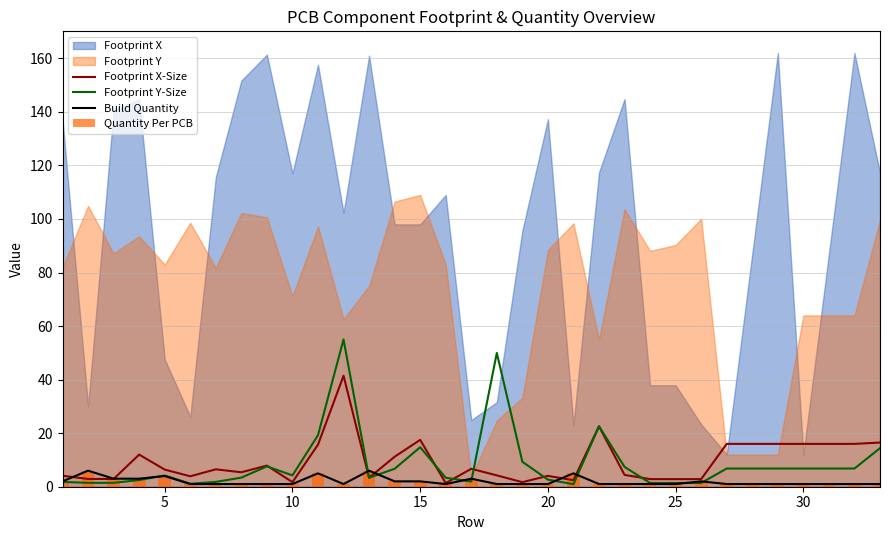

What is the highest value of the Build Quantity series?

6.0